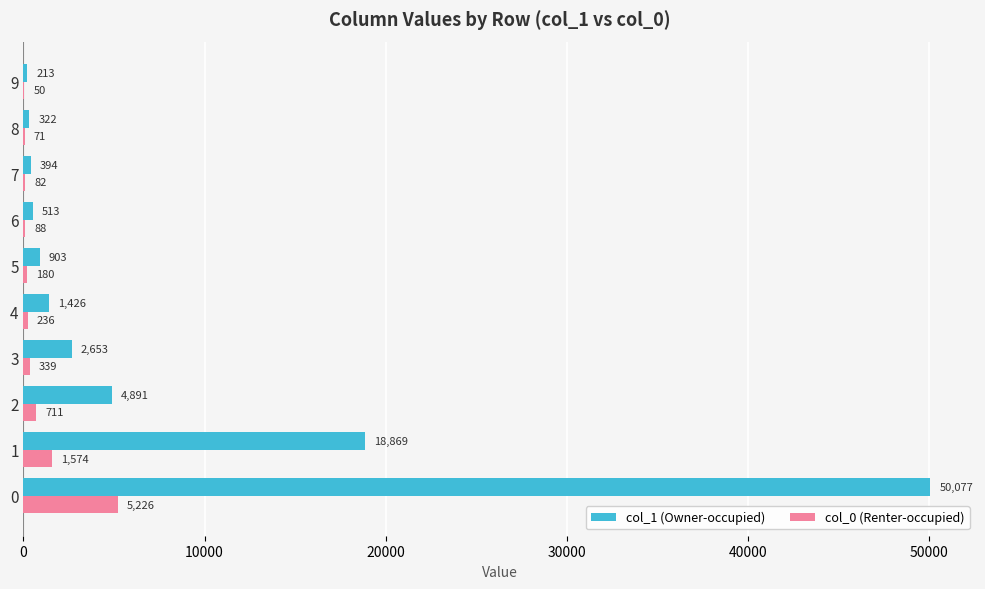

The col_1 (Owner-occupied) series shows 903 at 5. True or false?

True